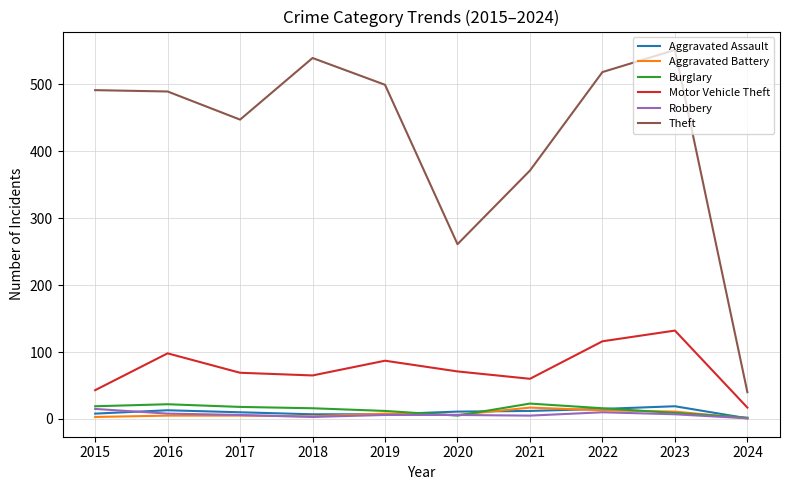

What is the difference between the second highest and minimum values in the Aggravated Assault series?

14